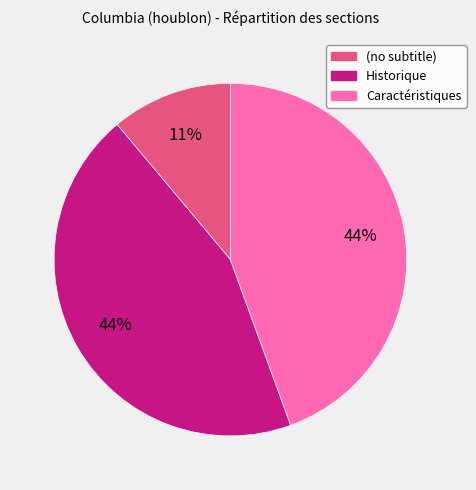

To the nearest percent, what is the difference between the Caractéristiques and (no subtitle) slice percentages?

33%